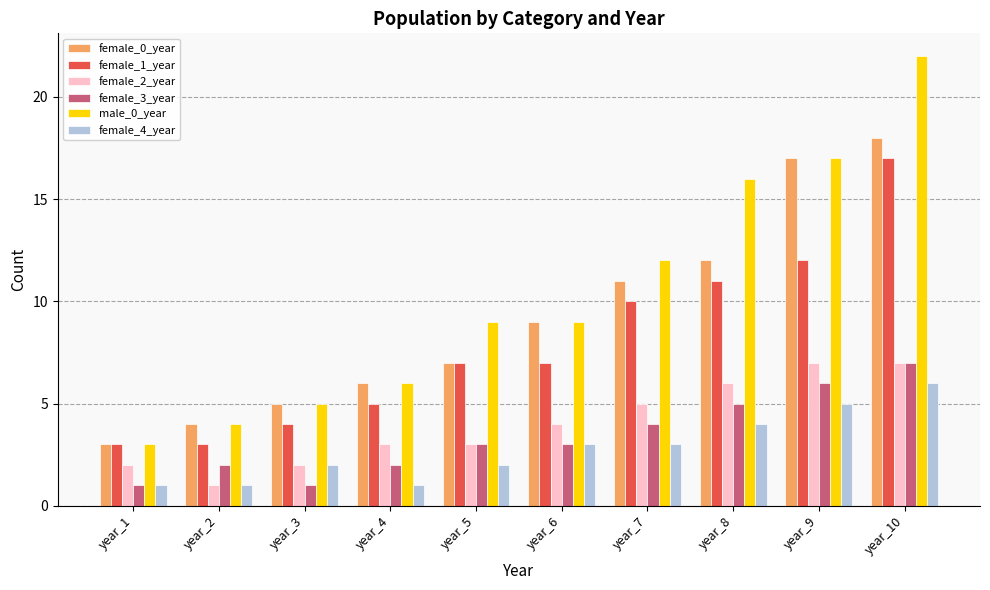

What is the maximum value shown in the chart?

22